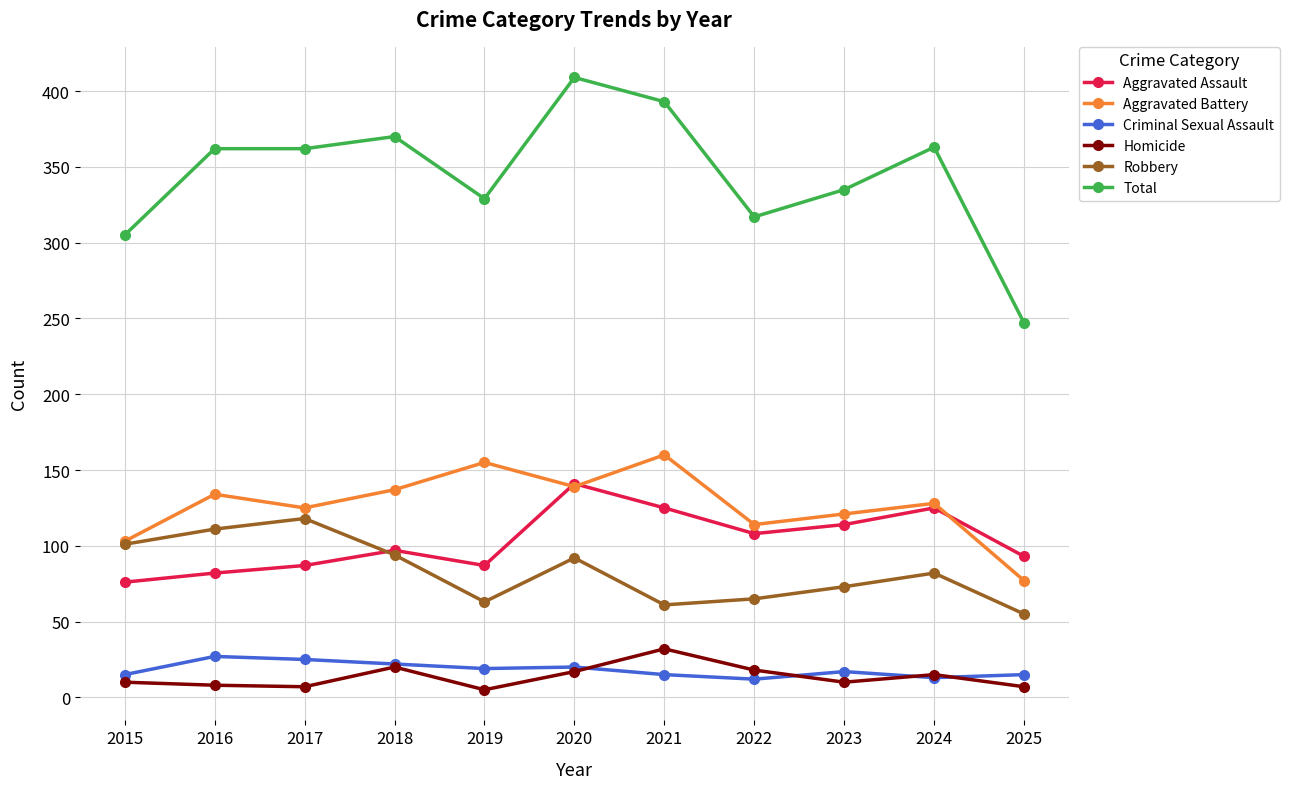

What is the difference between the highest and lowest values at 2018?

350